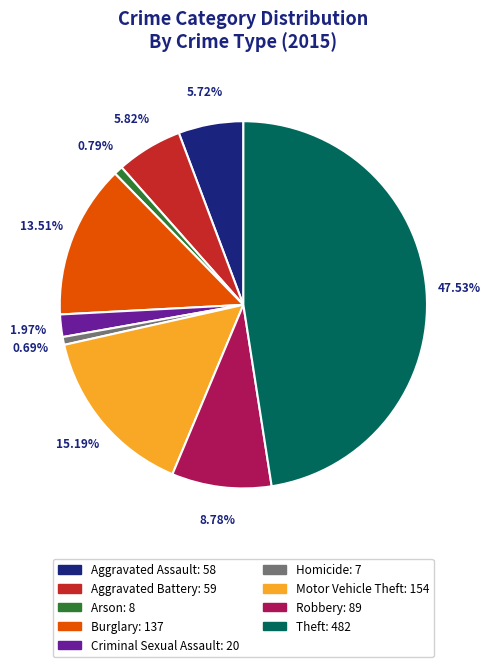

To the nearest percent, what percentage of the pie is Aggravated Battery?

6%